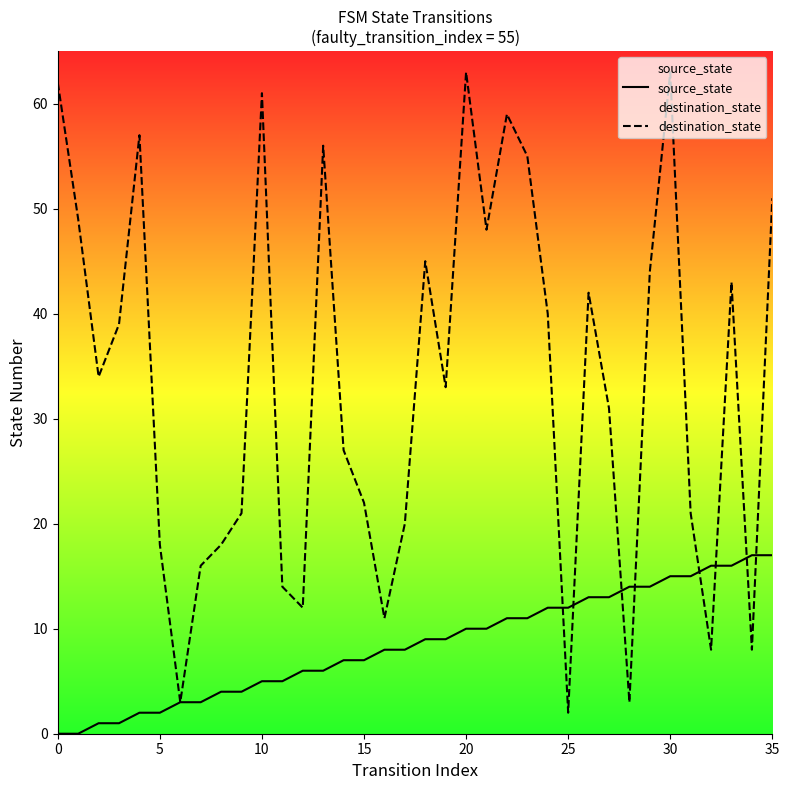

What is the total value across all series at 0?

62